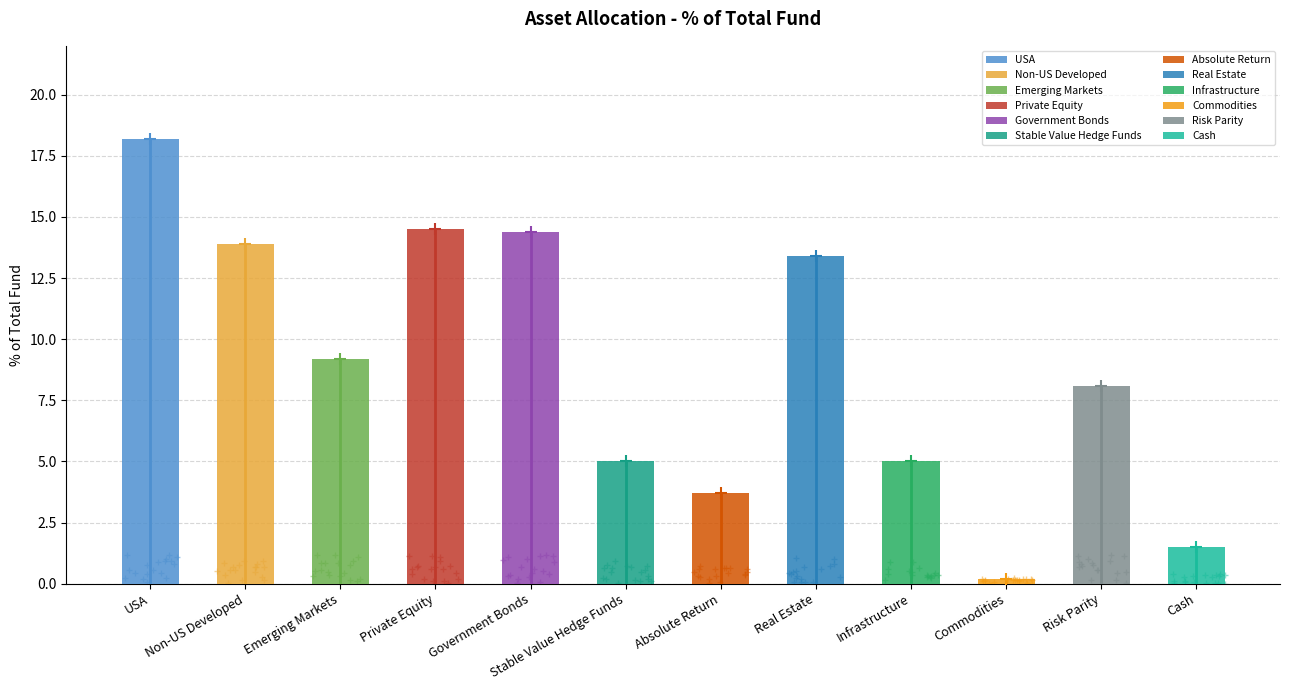

Reading left to right, transcribe all the data shown in this chart.

USA=18.2	Non-US Developed=13.9	Emerging Markets=9.2	Private Equity=14.5	Government Bonds=14.4	Stable Value Hedge Funds=5.0	Absolute Return=3.7	Real Estate=13.4	Infrastructure=5.0	Commodities=0.2	Risk Parity=8.1	Cash=1.5